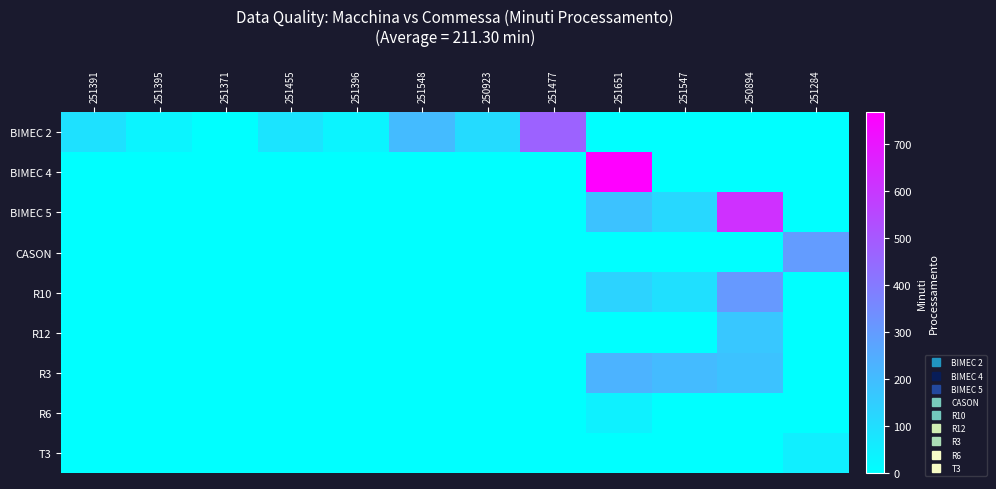

Reading left to right, list all the values displayed in this chart.

BIMEC 2: 251391=91.6	251395=35.3	251371=0.0	251455=82.8	251396=35.3	251548=206.9	250923=109.5	251477=468.7	251651=0.0	251547=0.0	250894=0.0	251284=0.0
BIMEC 4: 251391=0.0	251395=0.0	251371=0.0	251455=0.0	251396=0.0	251548=0.0	250923=0.0	251477=0.0	251651=767.7	251547=0.0	250894=0.0	251284=0.0
BIMEC 5: 251391=0.0	251395=0.0	251371=0.0	251455=0.0	251396=0.0	251548=0.0	250923=0.0	251477=0.0	251651=184.9	251547=118.3	250894=623.4	251284=0.0
CASON: 251391=0.0	251395=0.0	251371=0.0	251455=0.0	251396=0.0	251548=0.0	250923=0.0	251477=0.0	251651=0.0	251547=0.0	250894=0.0	251284=297.1
R10: 251391=0.0	251395=0.0	251371=0.0	251455=0.0	251396=0.0	251548=0.0	250923=0.0	251477=0.0	251651=134.9	251547=93.7	250894=307.2	251284=0.0
R12: 251391=0.0	251395=0.0	251371=0.0	251455=0.0	251396=0.0	251548=0.0	250923=0.0	251477=0.0	251651=0.0	251547=0.0	250894=170.0	251284=0.0
R3: 251391=0.0	251395=0.0	251371=0.0	251455=0.0	251396=0.0	251548=0.0	250923=0.0	251477=0.0	251651=229.0	251547=204.1	250894=183.7	251284=0.0
R6: 251391=0.0	251395=0.0	251371=0.0	251455=0.0	251396=0.0	251548=0.0	250923=0.0	251477=0.0	251651=42.4	251547=0.0	250894=0.0	251284=0.0
T3: 251391=0.0	251395=0.0	251371=0.0	251455=0.0	251396=0.0	251548=0.0	250923=0.0	251477=0.0	251651=0.0	251547=0.0	250894=0.0	251284=50.8